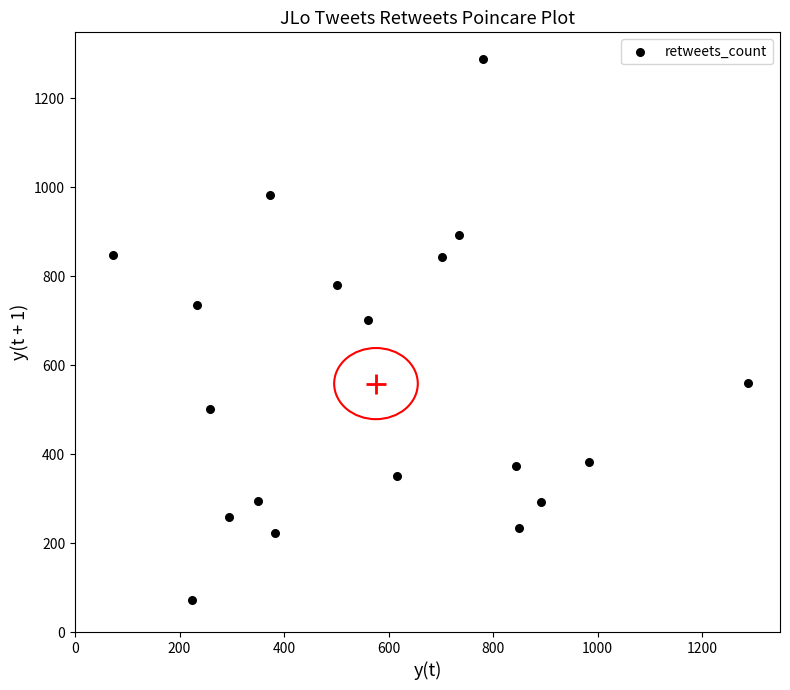

What is the range of Y values (max minus min)?

1215